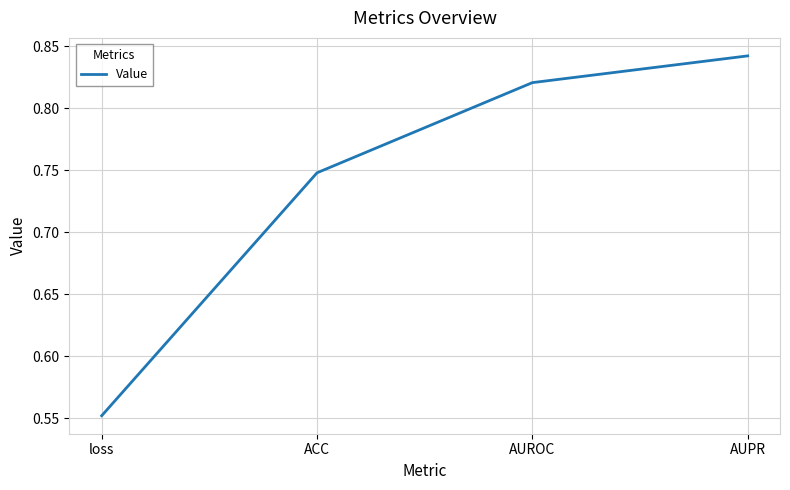

What position from the right is loss?

4